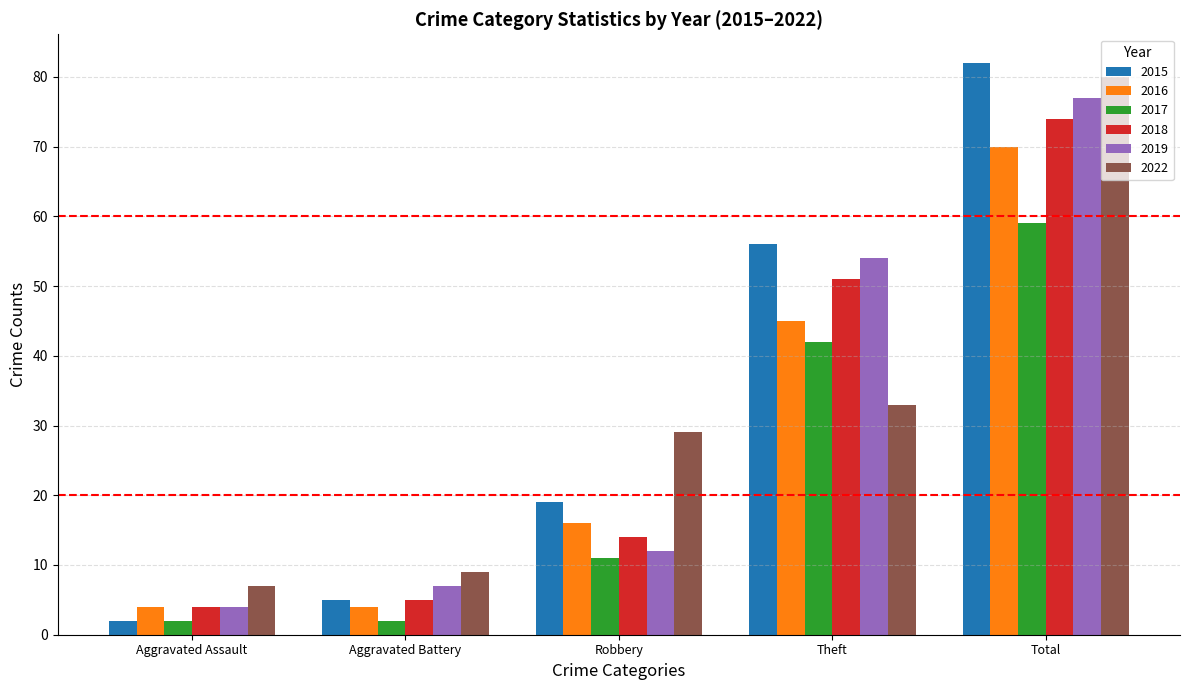

What is the label of the 4th bar from the right?

Aggravated Battery